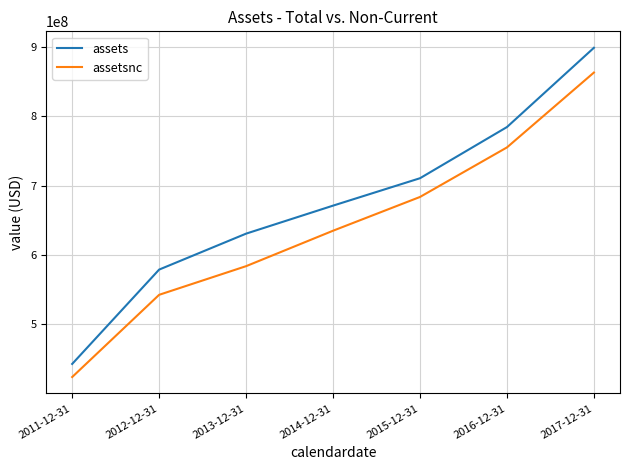

What is the difference between the maximum and minimum values in the assets series?

455852000